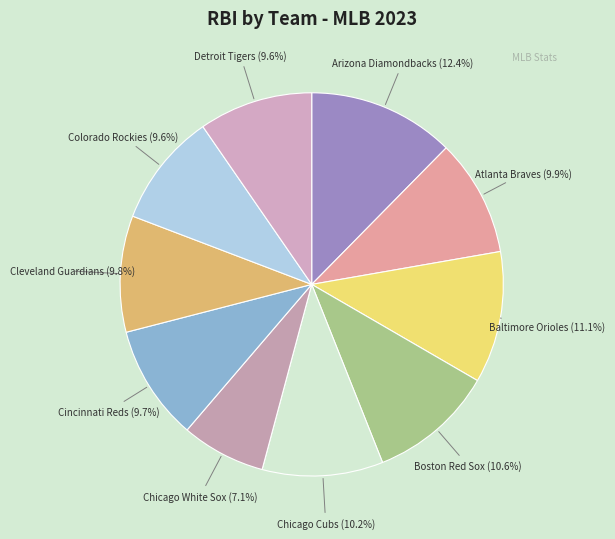

Does any single category account for the majority?

No